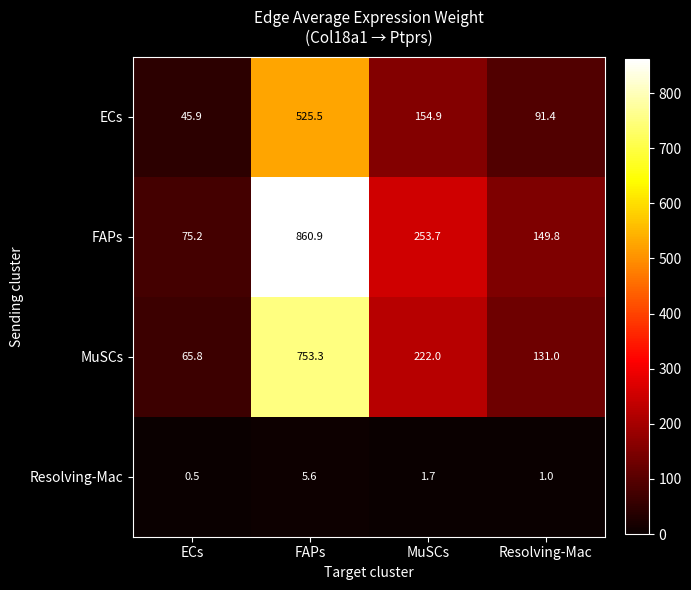

At which category is the sum across all series the highest?

FAPs